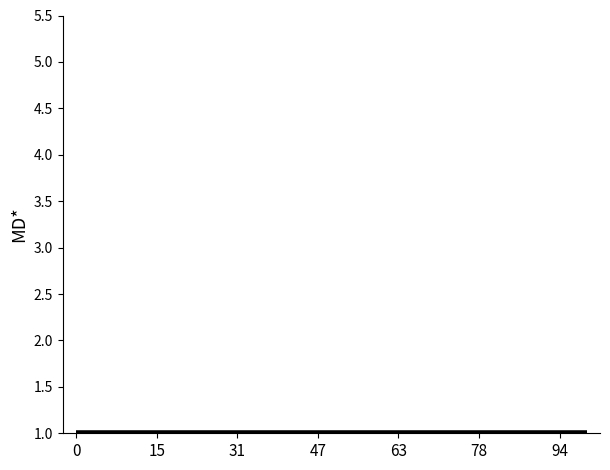

Is it true that Close equals 2.5 at 63?

False